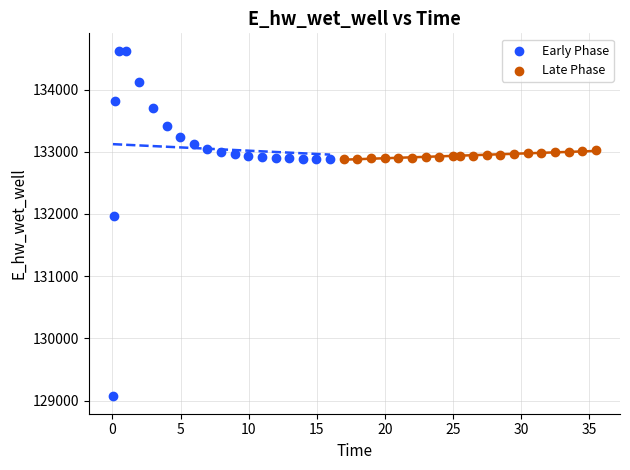

What are all the series names shown in the legend?

Early Phase, Late Phase